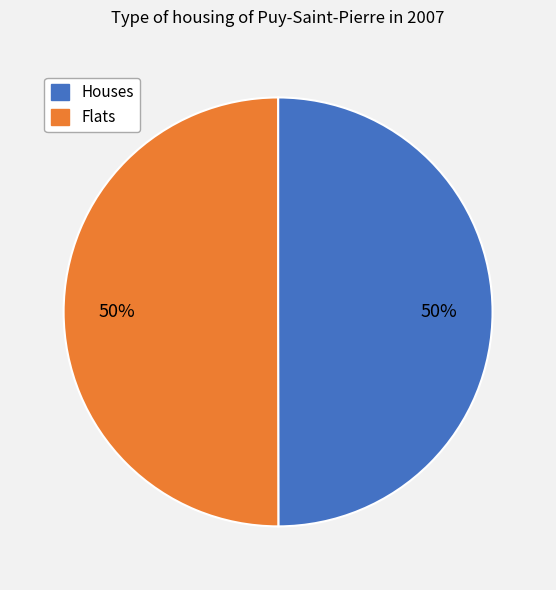

To the nearest percent, what portion does Flats represent?

50%